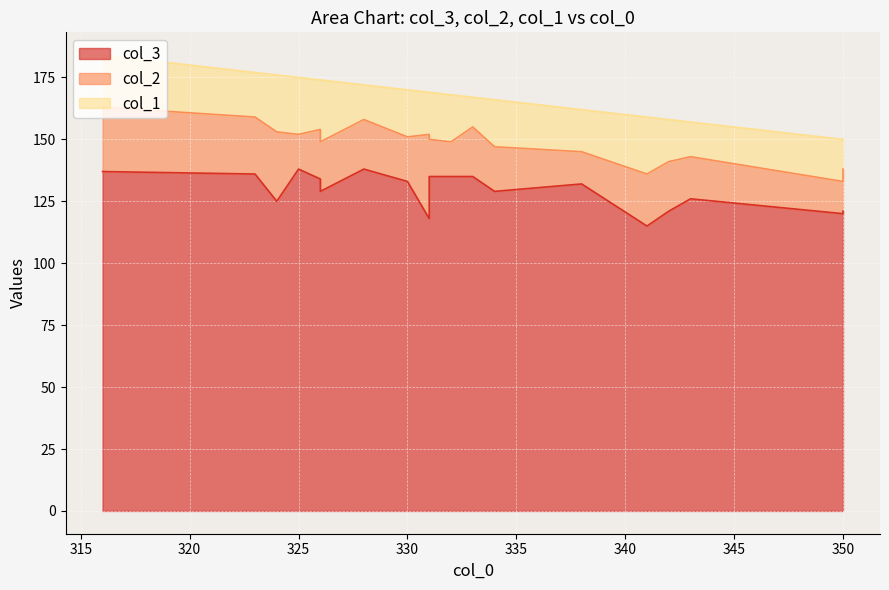

Is the value of col_2 at 15 greater than the value of col_1 at 12?

No